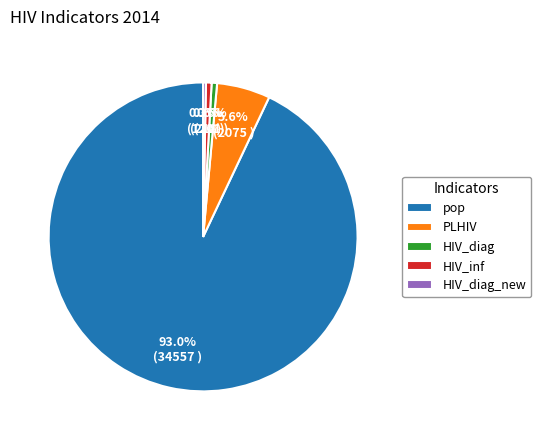

Is HIV_inf the majority of the pie?

No